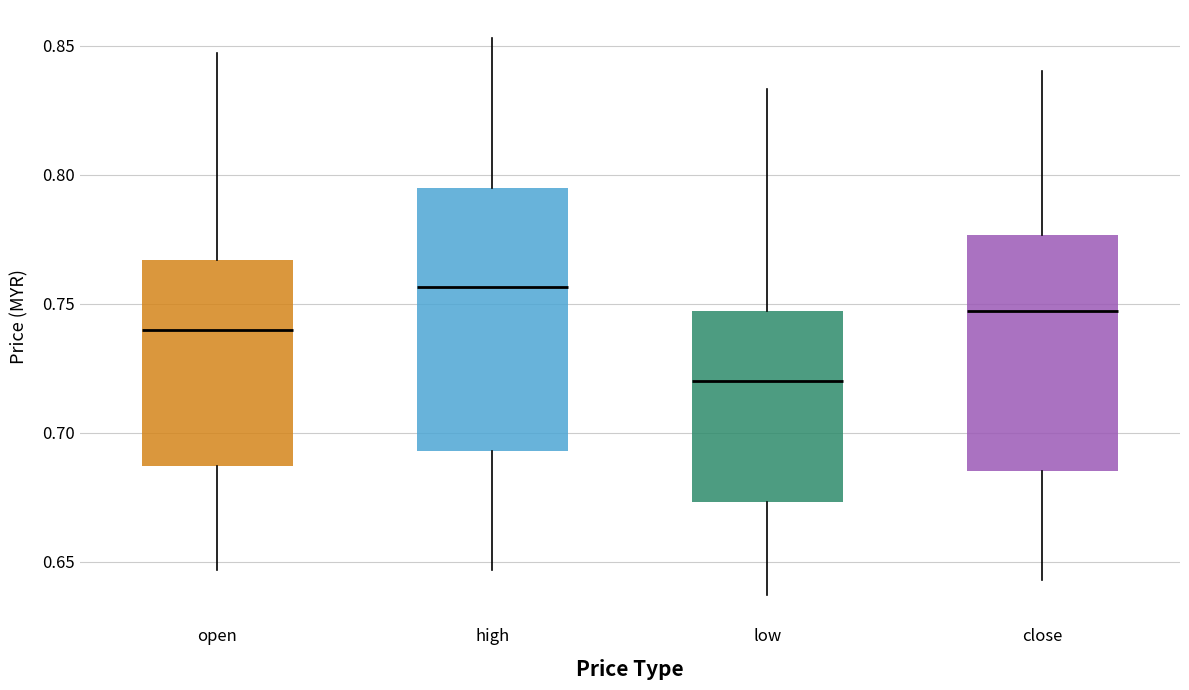

Which box's median line is the lowest?

low